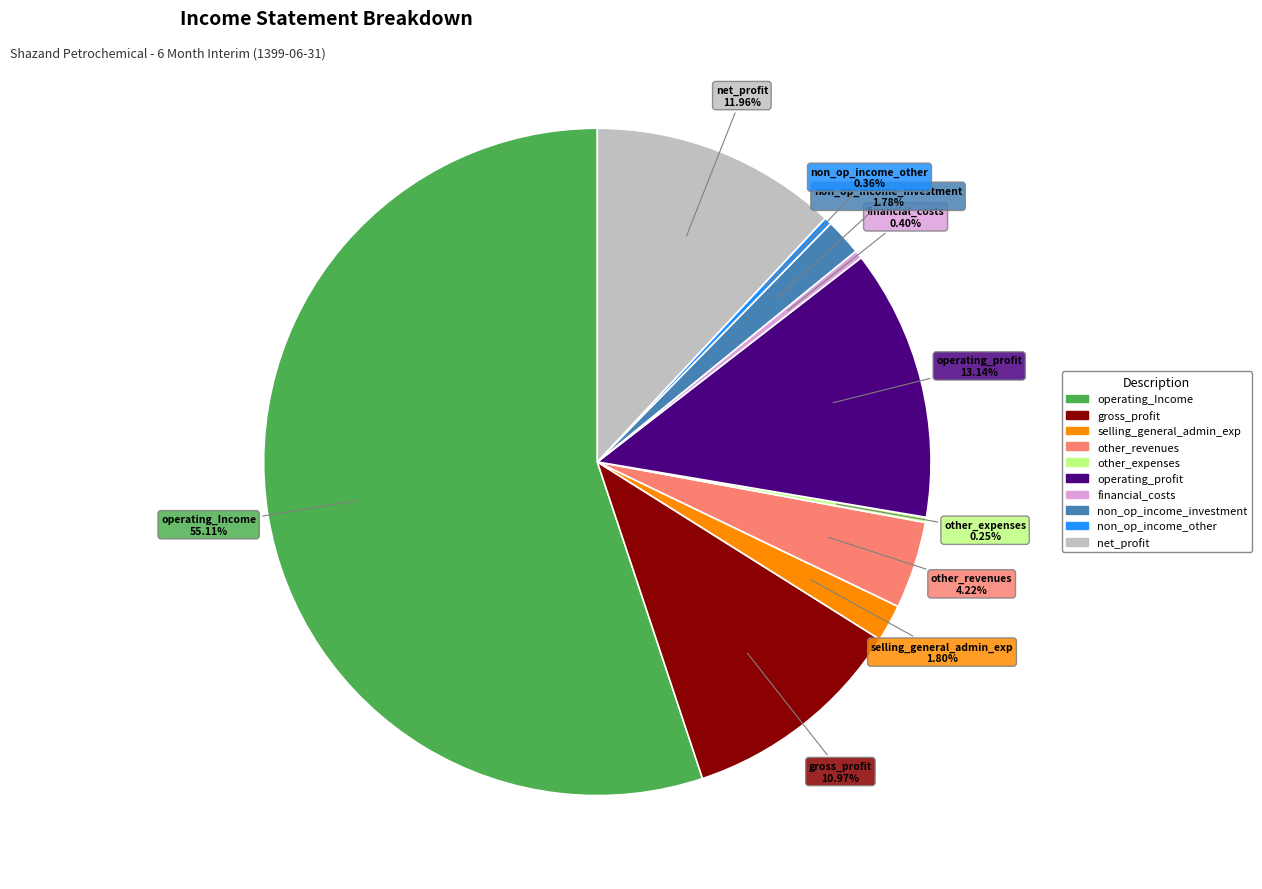

Does any single category account for the majority?

Yes